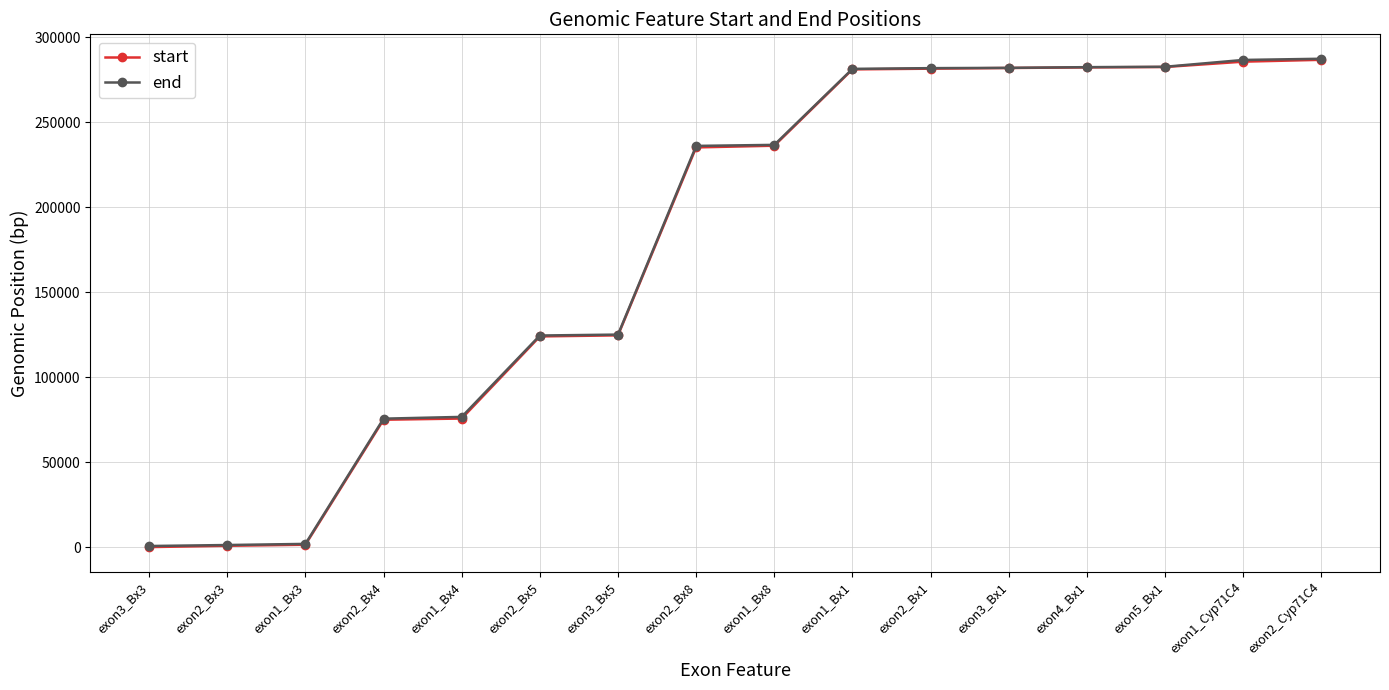

What position from the right is exon1_Bx3?

14